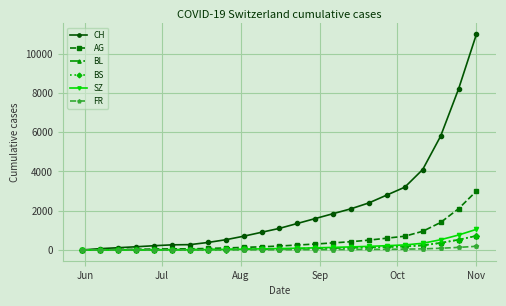

Which series has the largest range (max minus min)?

CH